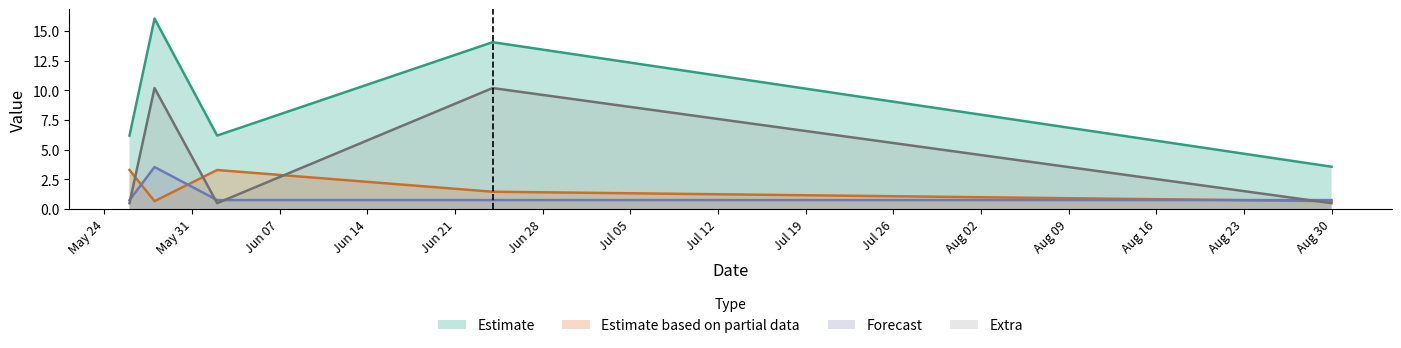

At which label does IP reach its peak?

2022-05-28